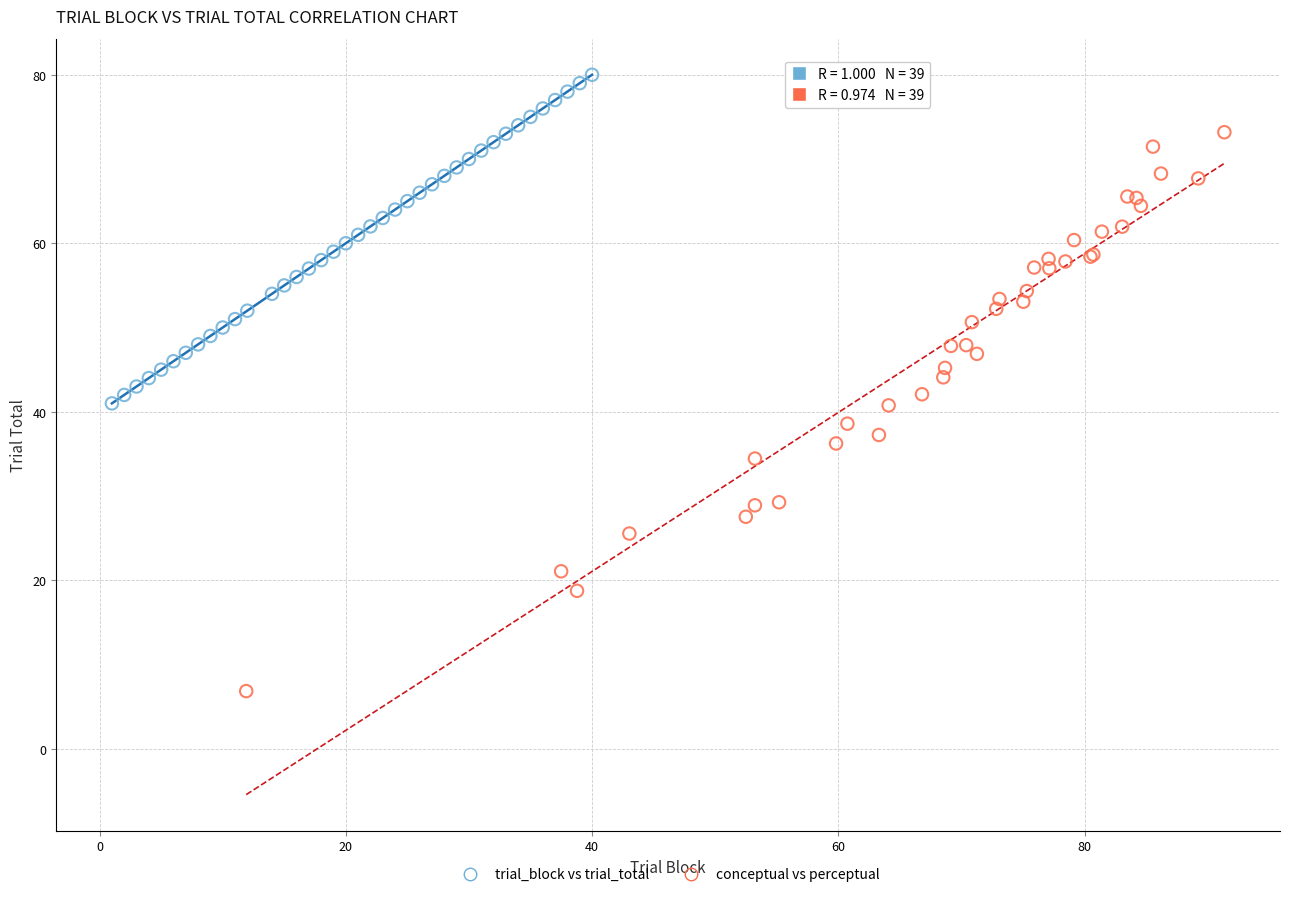

Which series contains the highest Y value?

trial_block vs trial_total